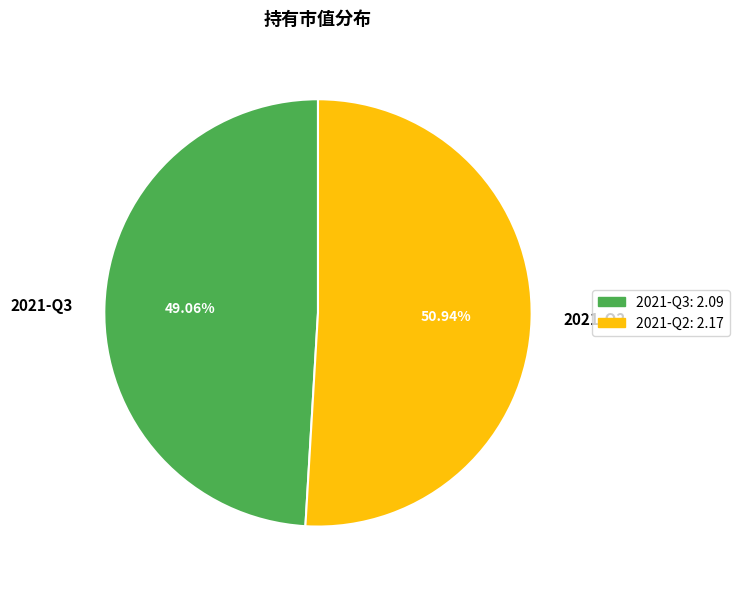

What is the ratio of the value at 2021-Q2 to the value at 2021-Q3?

1.0